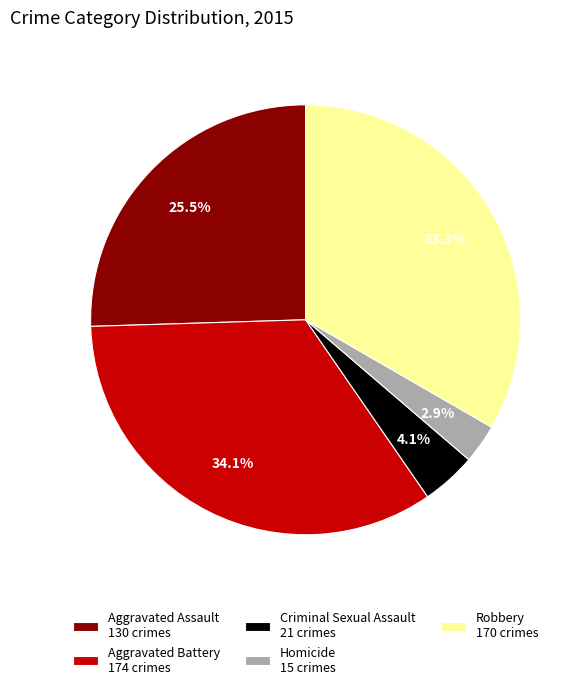

Is it true that Homicide is 3% of the pie?

True